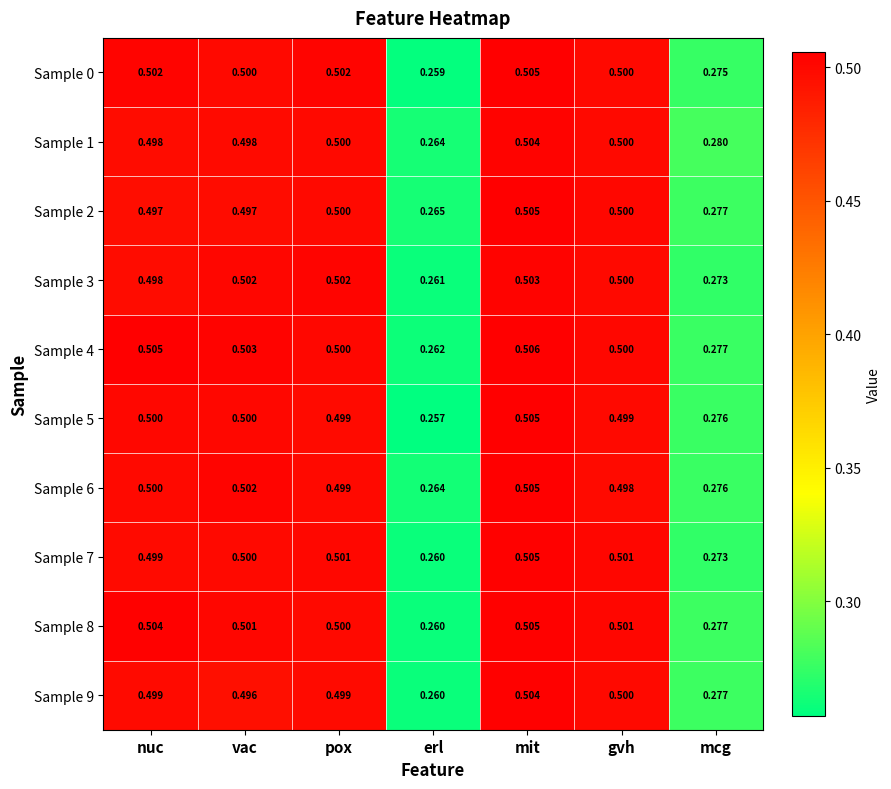

At which label is Sample 7 closest to 0?

erl